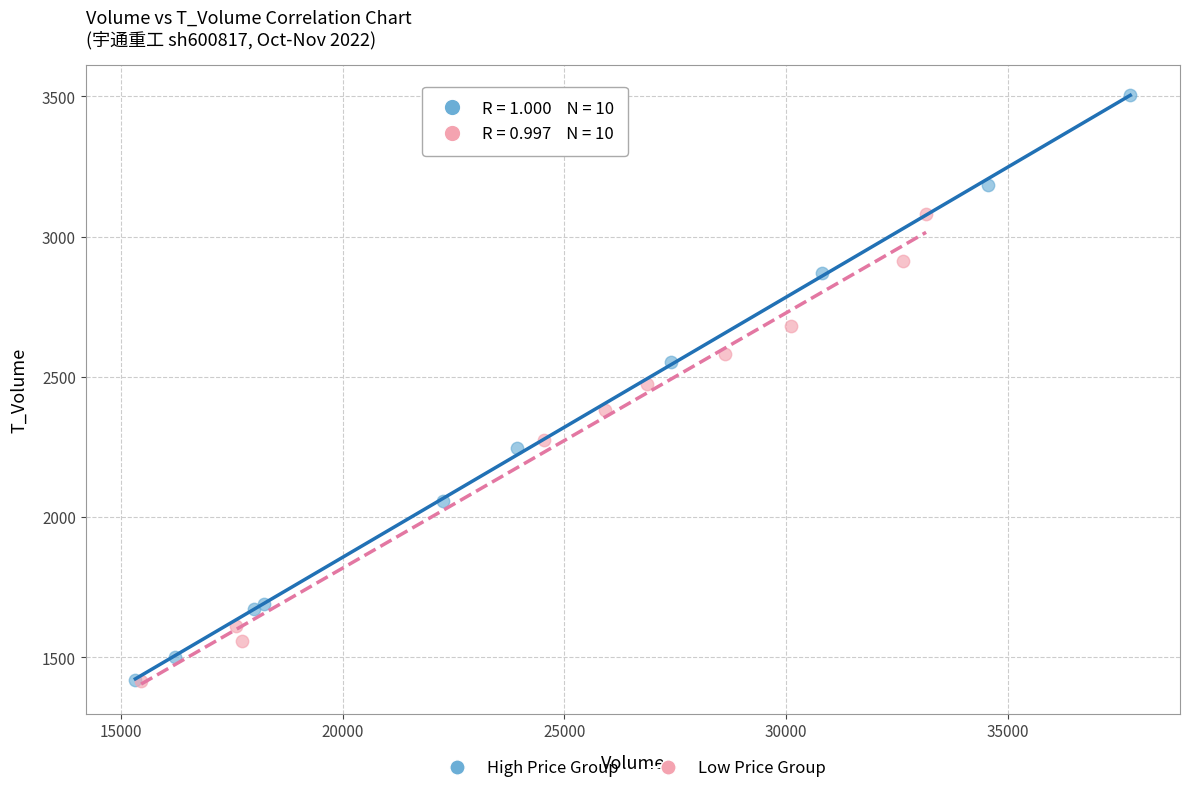

Which series has the widest spread of Y values?

High Price Group